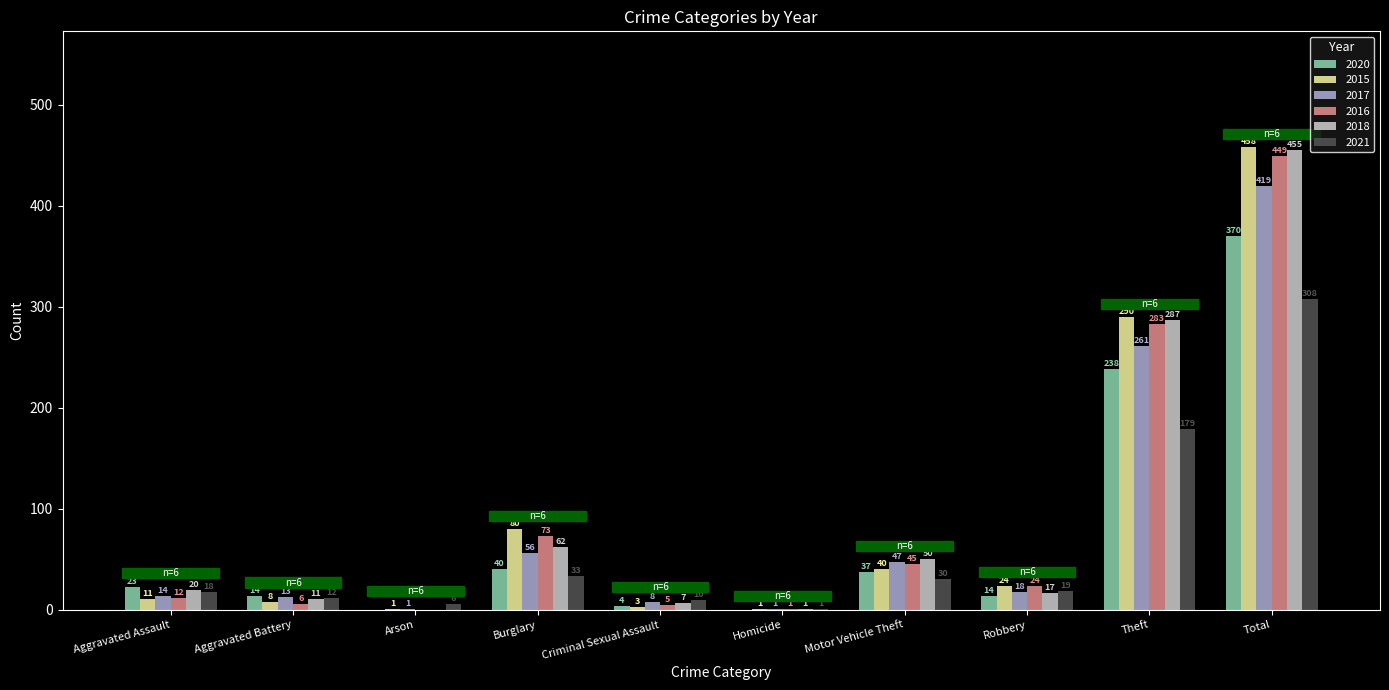

What is the sum of the 2016 values at Aggravated Assault and Homicide?

13